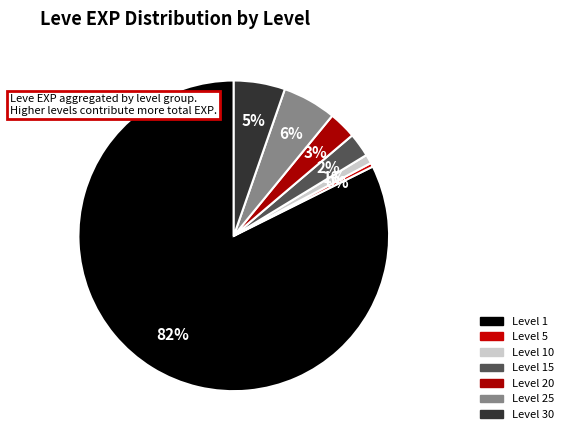

How many slices are in this pie chart?

7